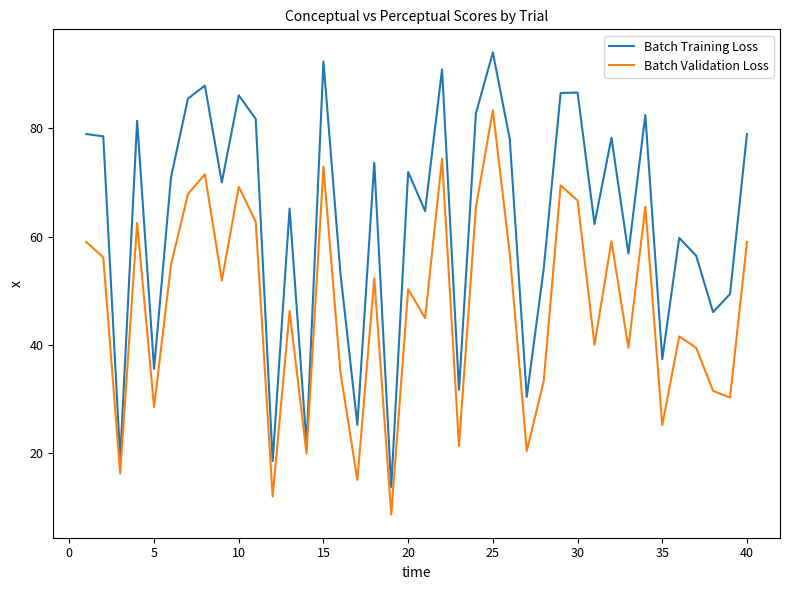

Rank the series by their maximum value, from lowest to highest.

Batch Validation Loss, Batch Training Loss